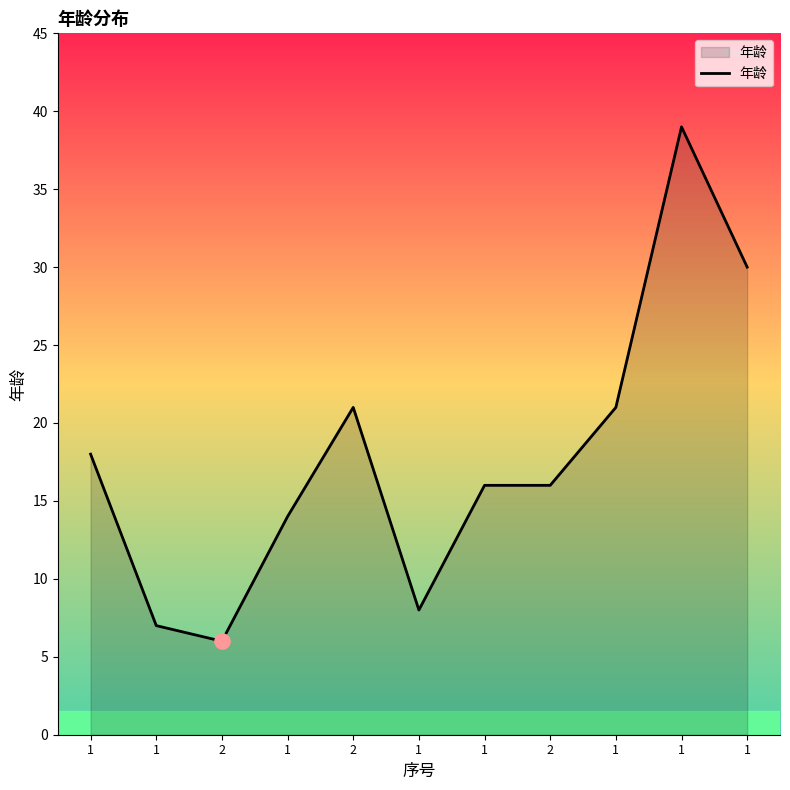

Does the chart have visible grid lines?

No